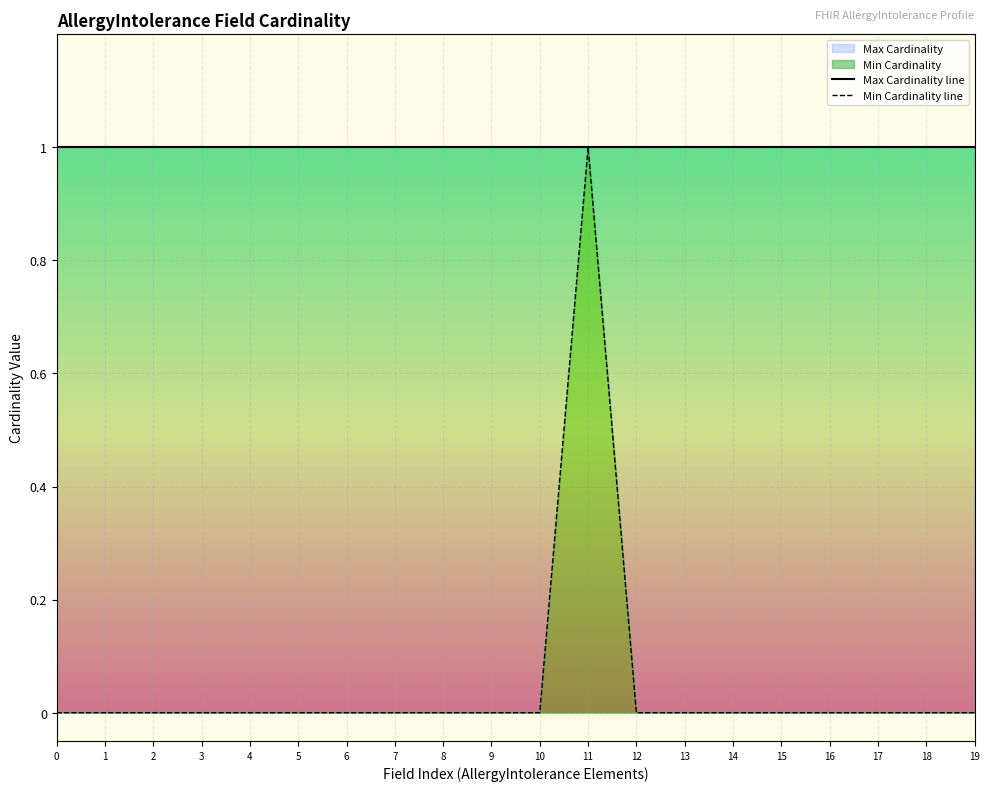

Rank the categories by Max Cardinality line value from lowest to highest.

0, 1, 2, 3, 4, 5, 6, 7, 8, 9, 10, 11, 12, 13, 14, 15, 16, 17, 18, 19